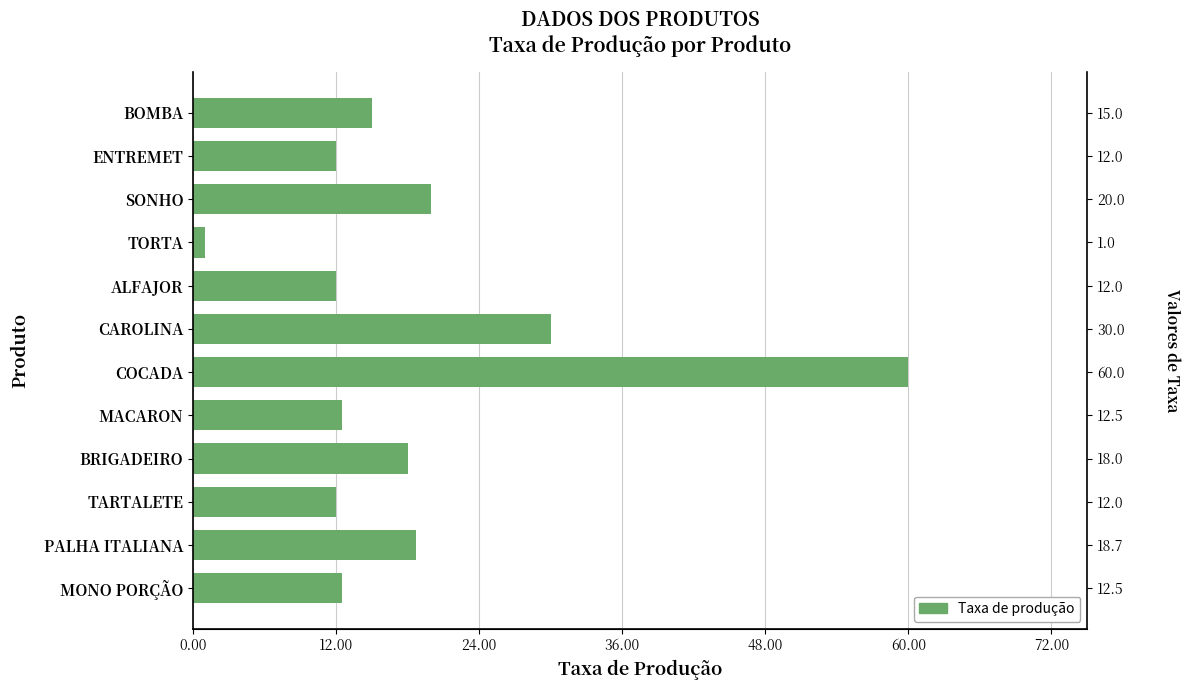

What is the maximum value shown in the chart?

60.0